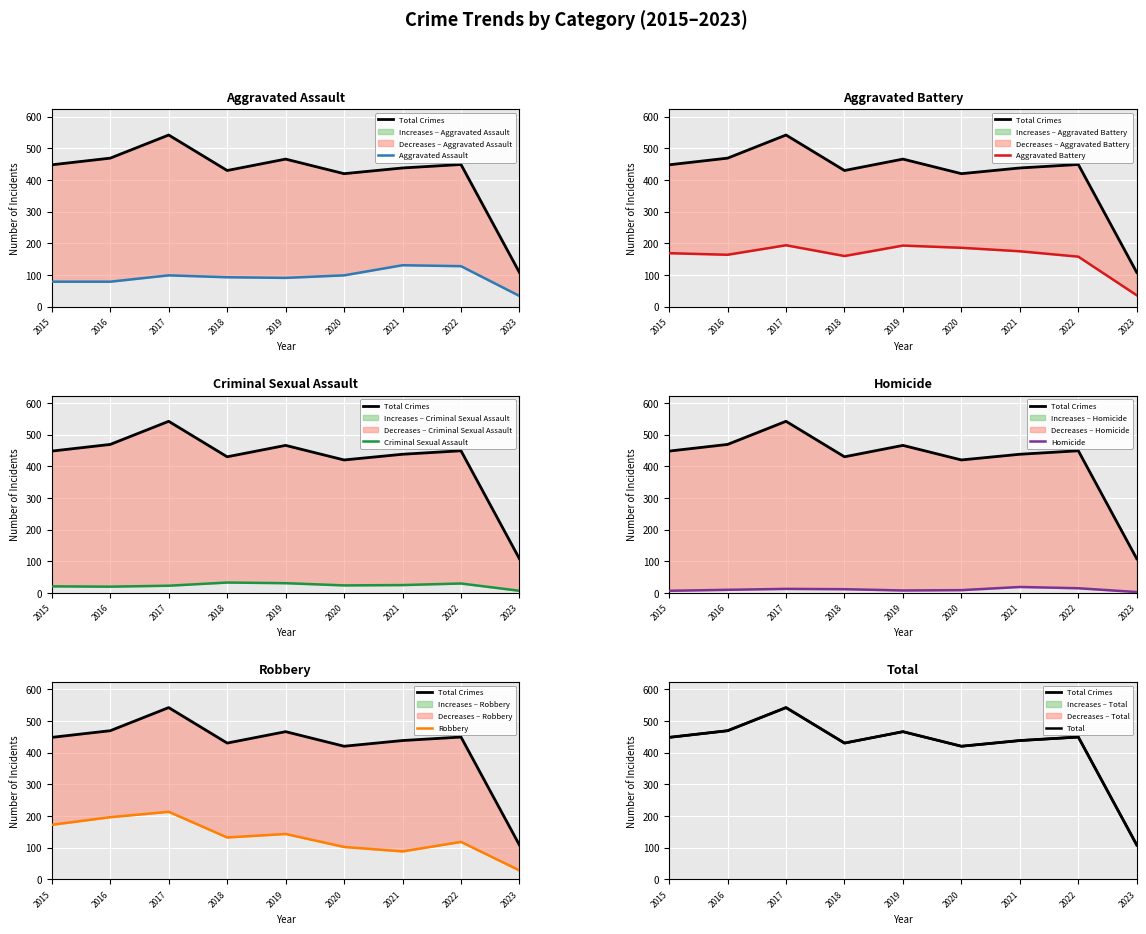

True or false: Homicide has more than 0 points higher than both neighbors.

True